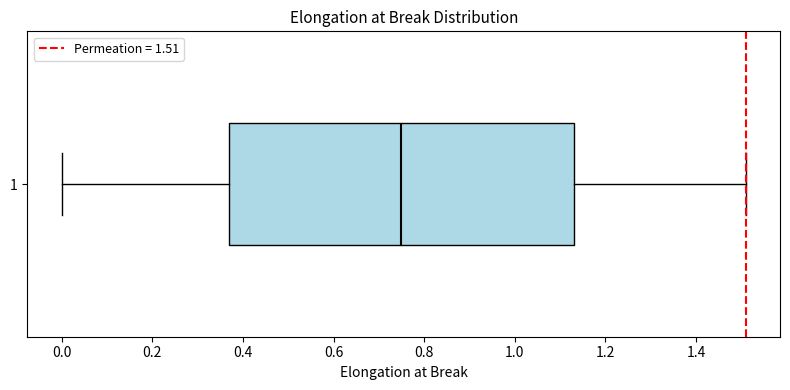

Where does the left whisker of the box at y = 1 end on the x-axis? The values are not printed on the chart, so give them approximately, as read against the axis.

0.00